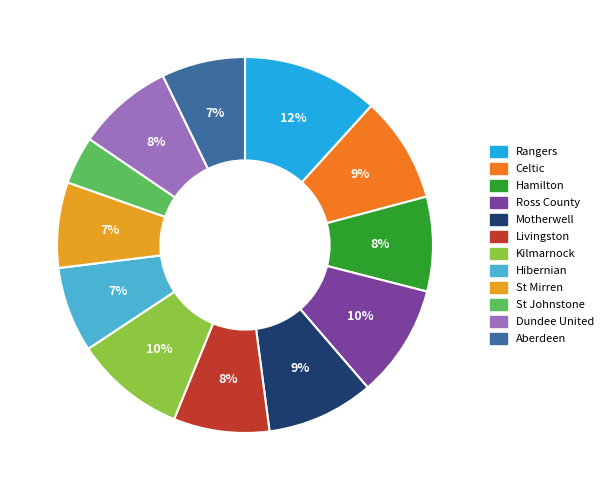

True or false: Livingston accounts for 8% of the total.

True